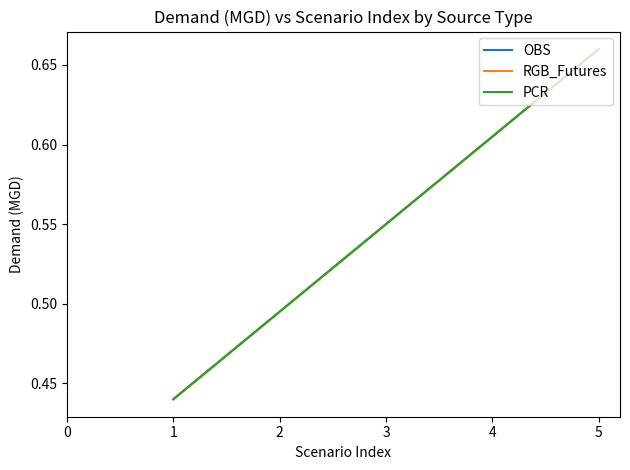

Does the chart have visible grid lines?

No